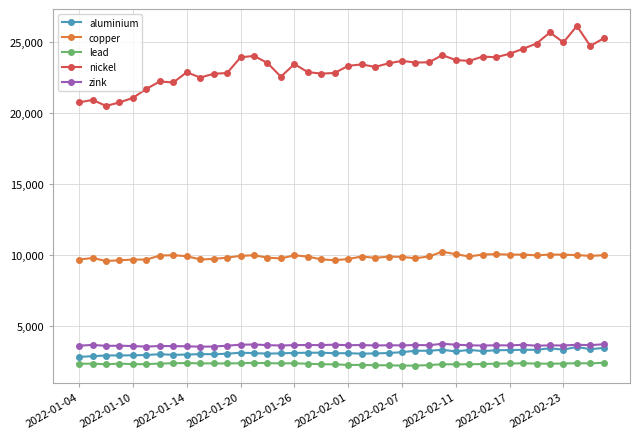

Which series has the largest range (max minus min)?

nickel